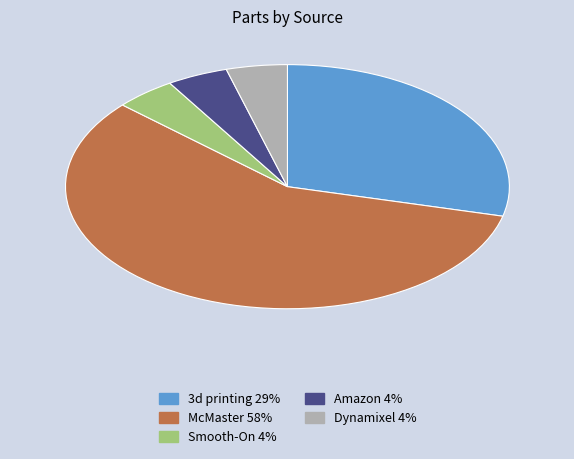

Do Smooth-On and McMaster together represent more than half of the pie?

Yes